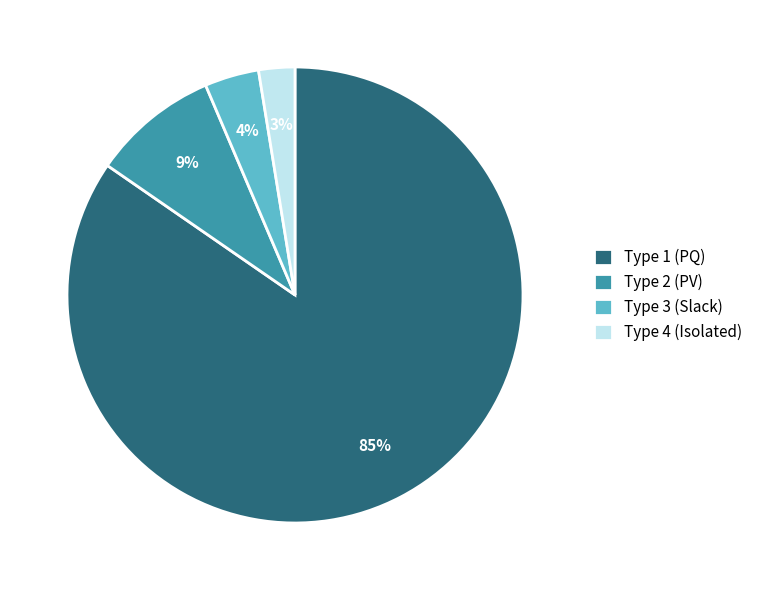

Which slice is the largest?

Type 1 (PQ)